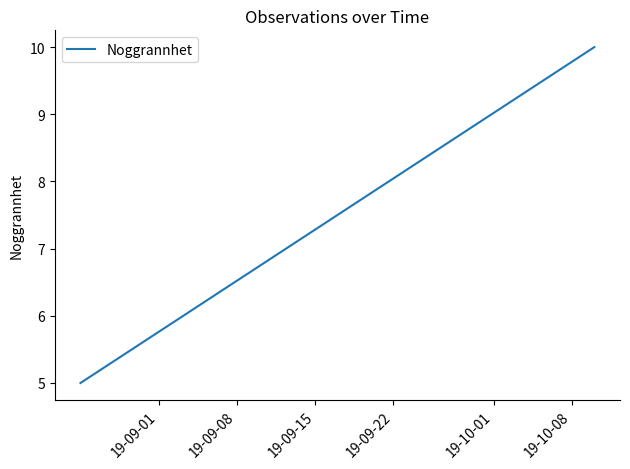

Which has a higher value, 19-09-22 or 19-09-08?

19-09-22